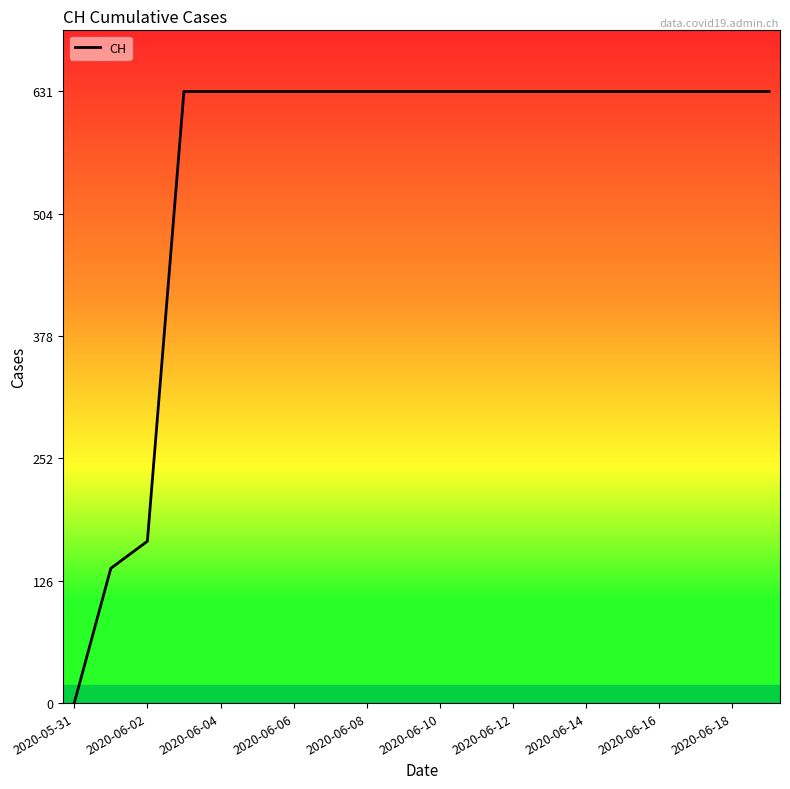

What is the greatest value displayed?

631